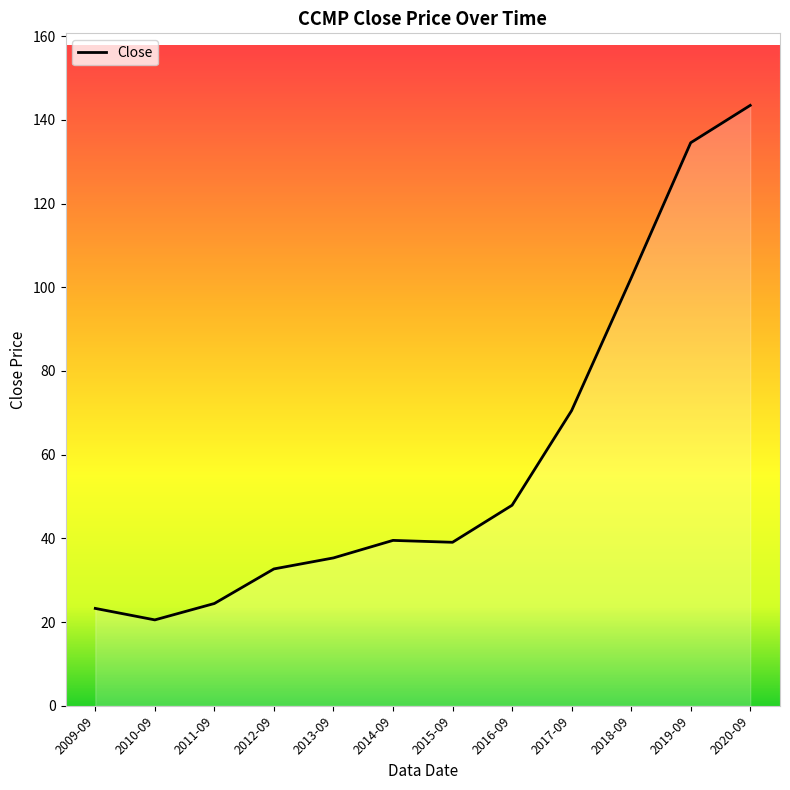

What position from the left is 2014-09?

6